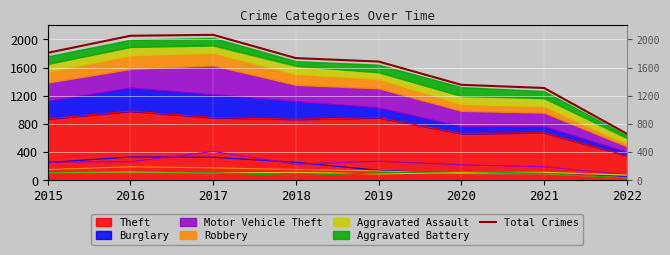

Approximately how many times larger is the value at 2020 compared to 2016?

0.7